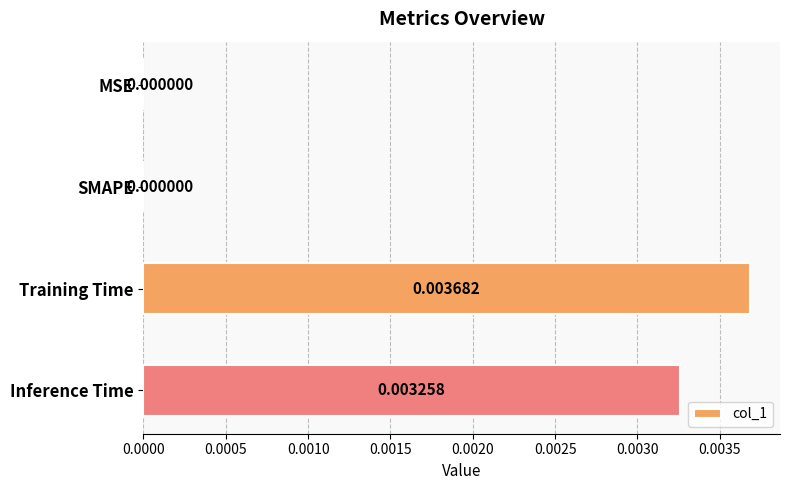

Which has a higher value, Training Time or MSE?

Training Time